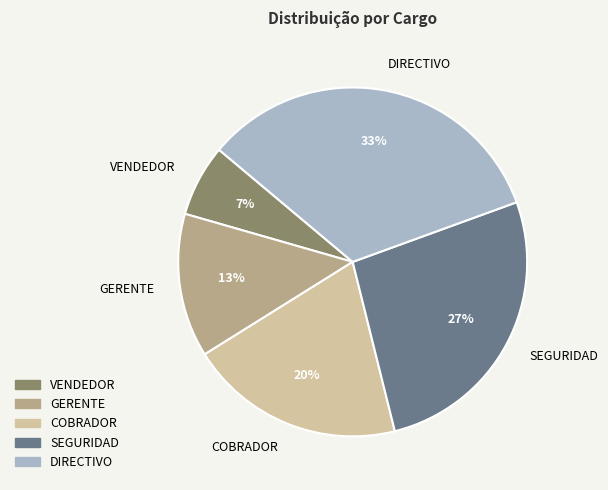

What percentage is the DIRECTIVO slice, to the nearest percent?

33%